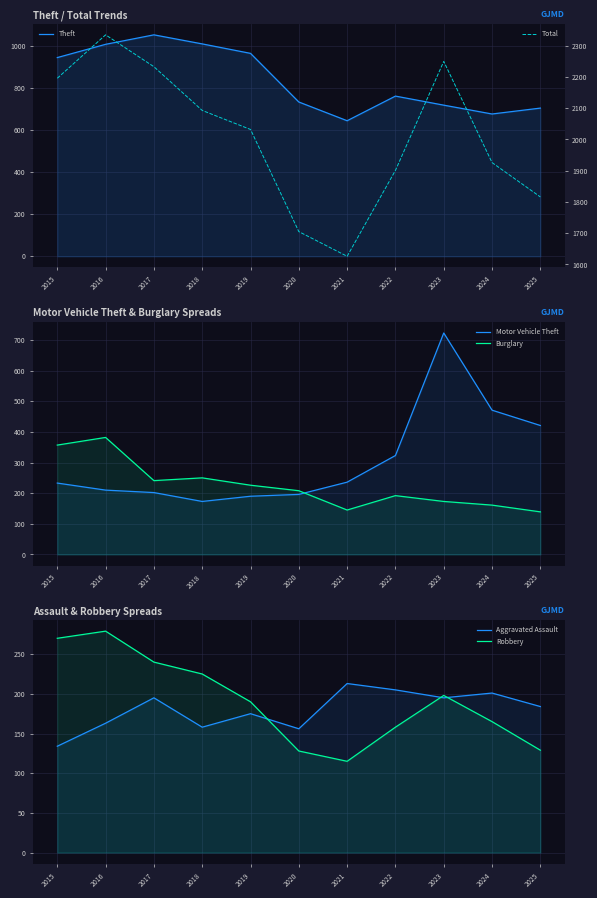

Reading left to right, list all the values displayed in this chart.

Theft: 944	1007	1052	1009	964	733	644	761	718	676	704
Motor Vehicle Theft: 233	210	202	173	190	196	236	323	723	471	421
Burglary: 357	382	241	250	226	208	145	192	173	161	139
Aggravated Assault: 134	163	195	158	175	156	213	205	195	201	184
Robbery: 270	279	240	225	190	128	115	158	198	165	129
Total: 2196	2335	2233	2093	2032	1705	1626	1901	2250	1926	1816